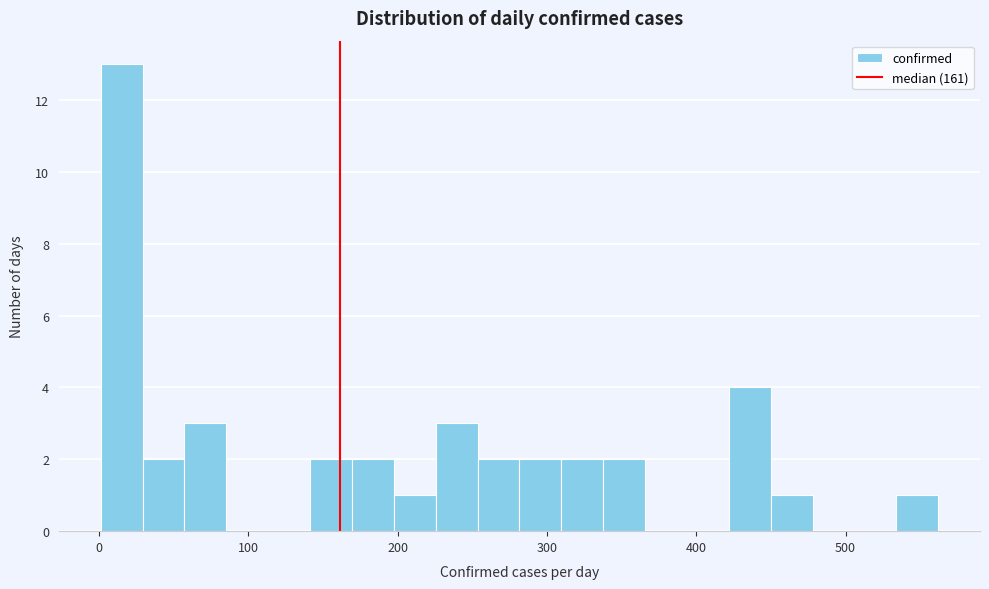

Read against the x-axis, roughly where is the centre of the tallest bar?

20